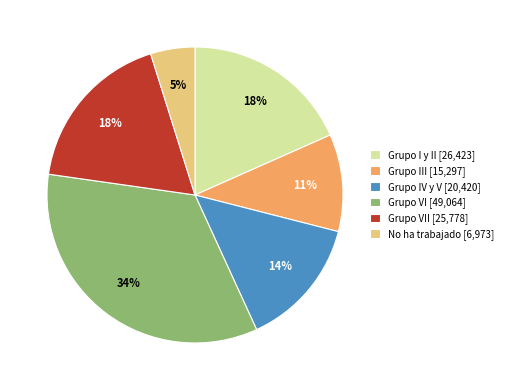

What is the smallest slice in the pie chart?

No ha trabajado [6,973]